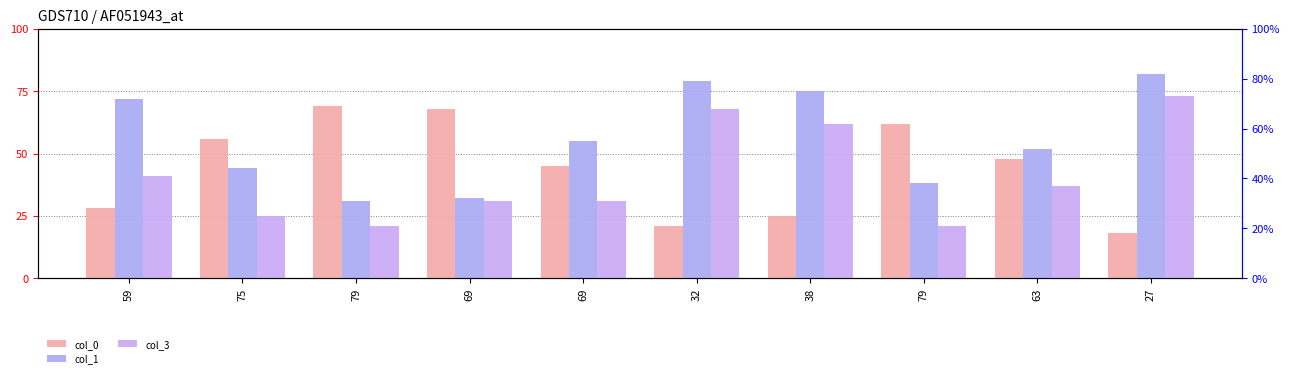

What is the approximate value of col_0 at 27, to the nearest 10?

20